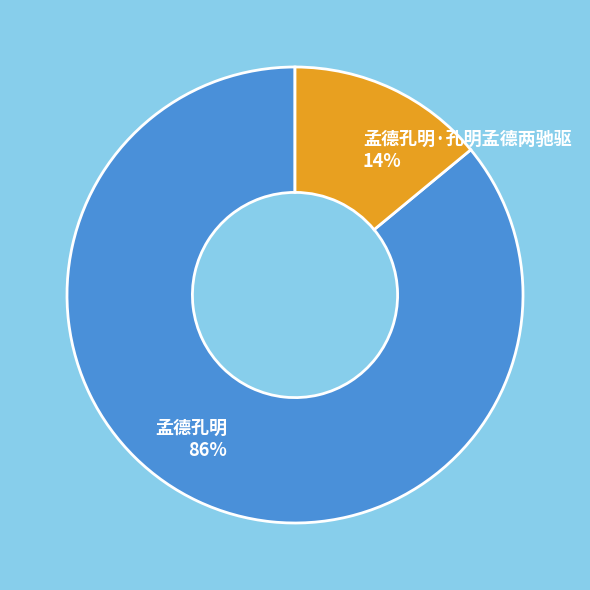

Is 孟德孔明·孔明孟德两驰驱 the majority of the pie?

No